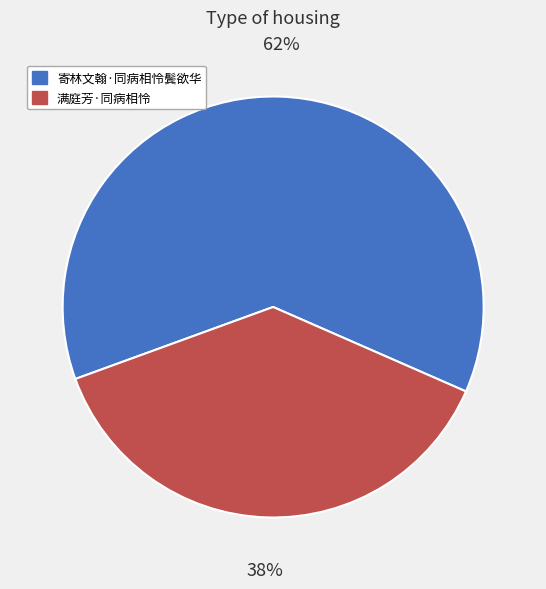

Which has a higher value, 寄林文翰·同病相怜鬓欲华 or 满庭芳·同病相怜?

寄林文翰·同病相怜鬓欲华